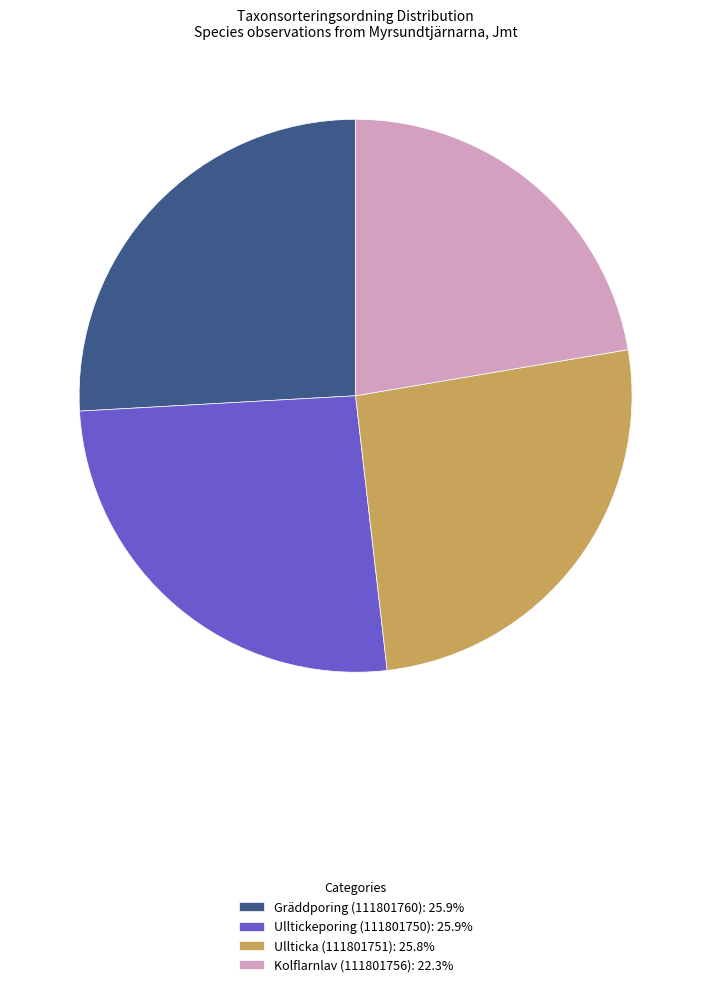

Combined, do Kolflarnlav (111801756): 22.3% and Ullticka (111801751): 25.8% account for over 50%?

No